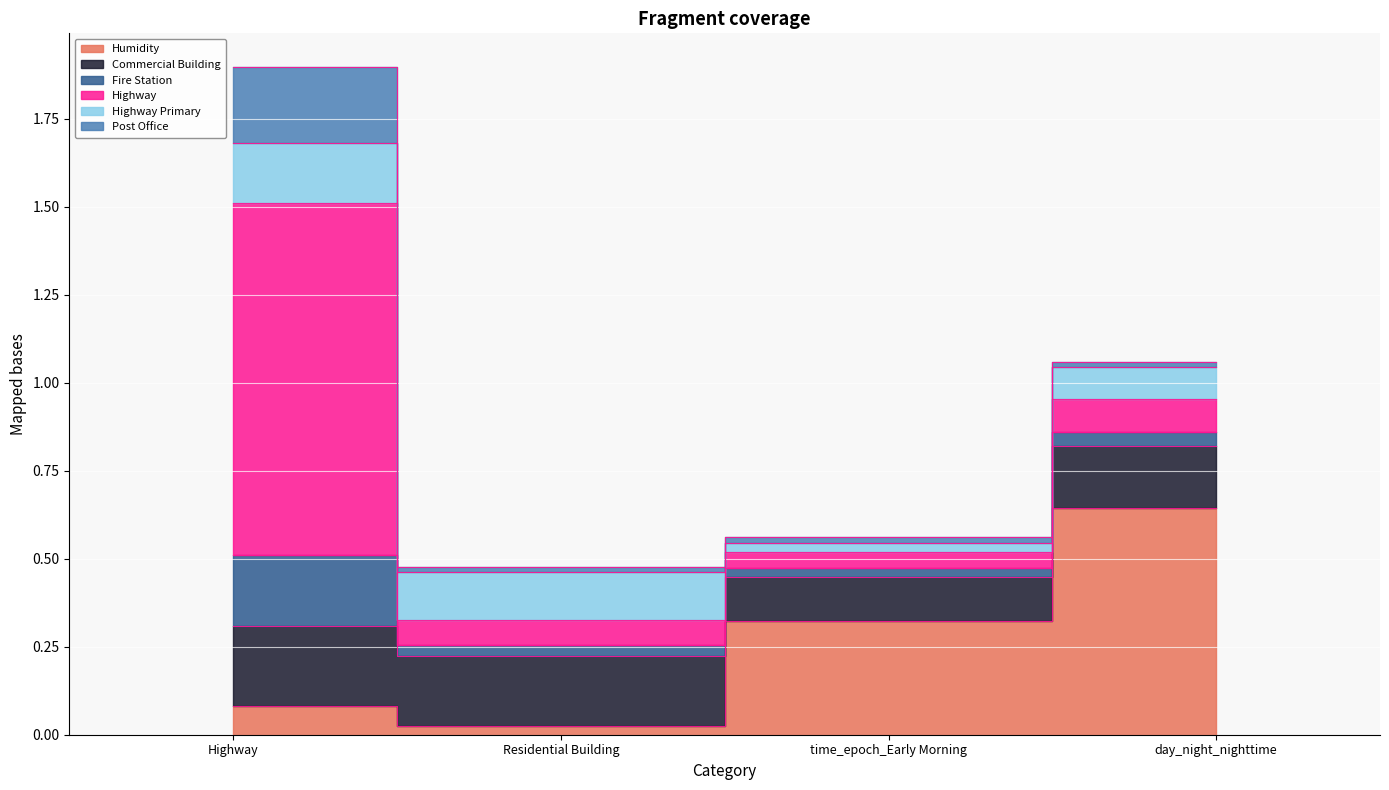

Which series changed the most between Highway and day_night_nighttime?

Highway